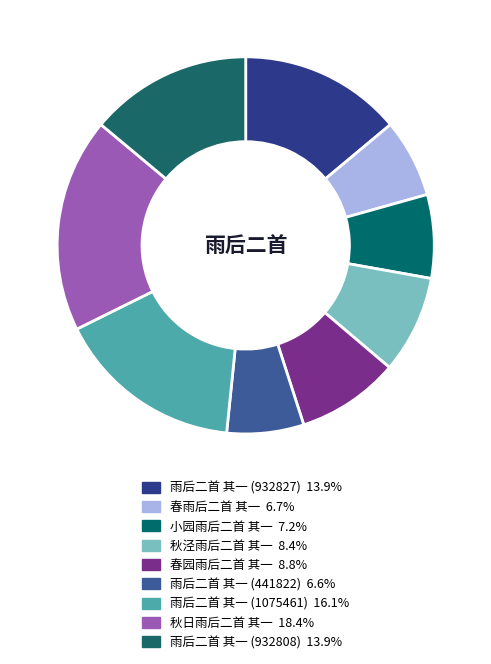

Which category has the biggest portion of the pie?

秋日雨后二首 其一